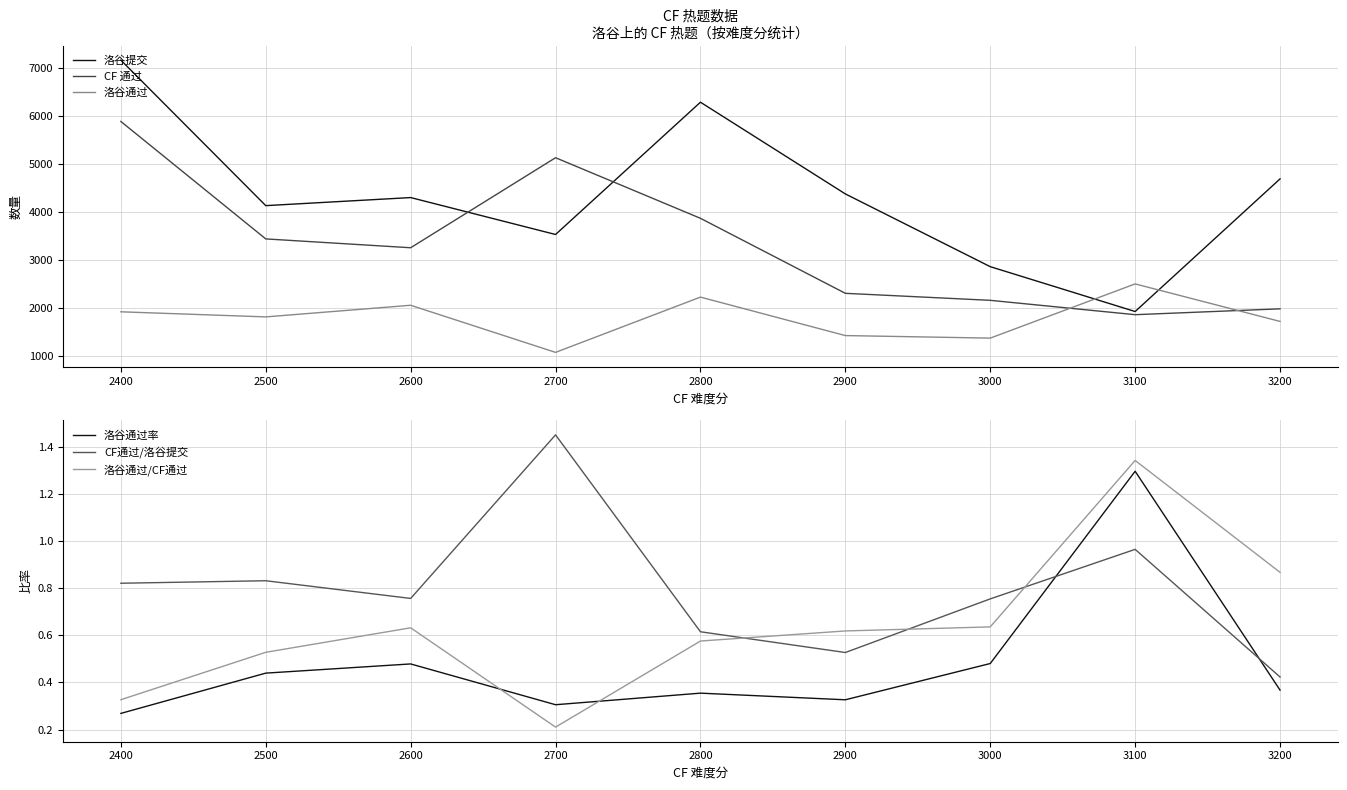

How many interior local valleys does the CF 通过 series have?

2